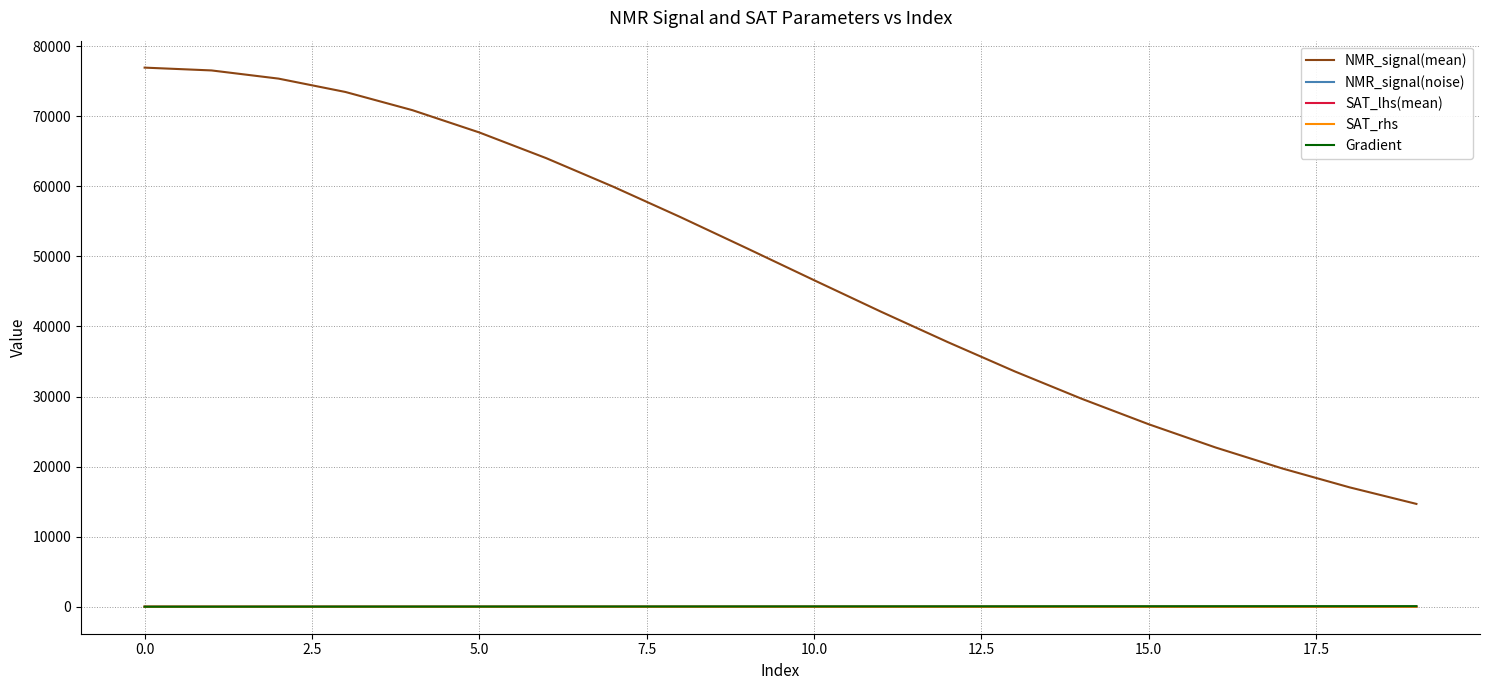

What is the greatest value displayed?

76952.6